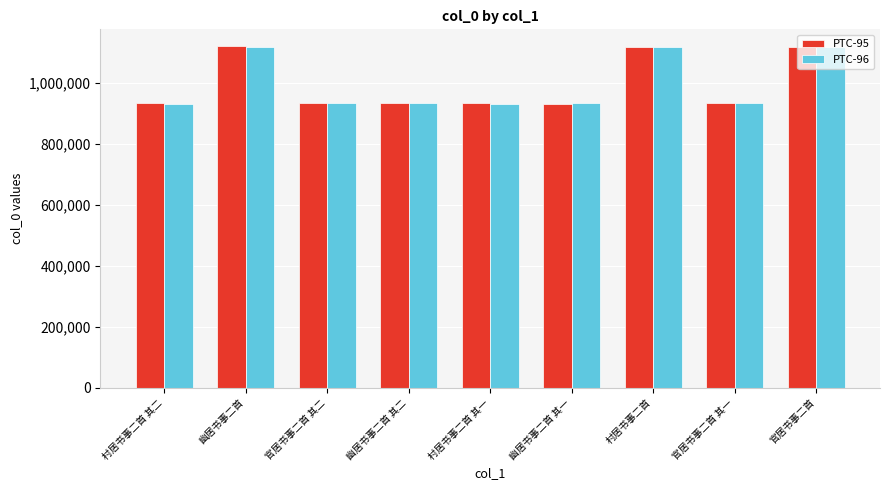

How many values in the PTC-95 series are below 932575?

4